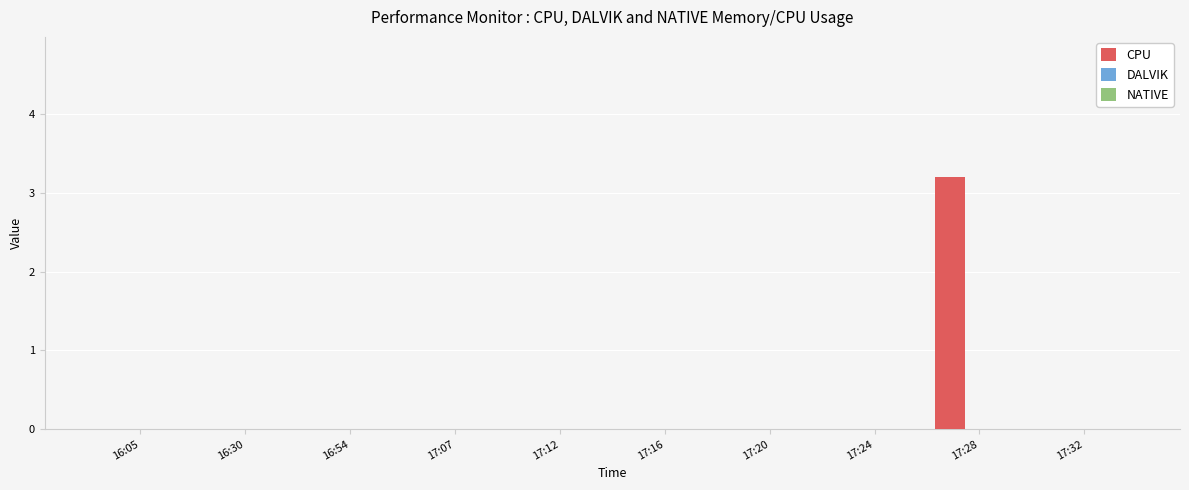

What is the sum of all values?

3.2